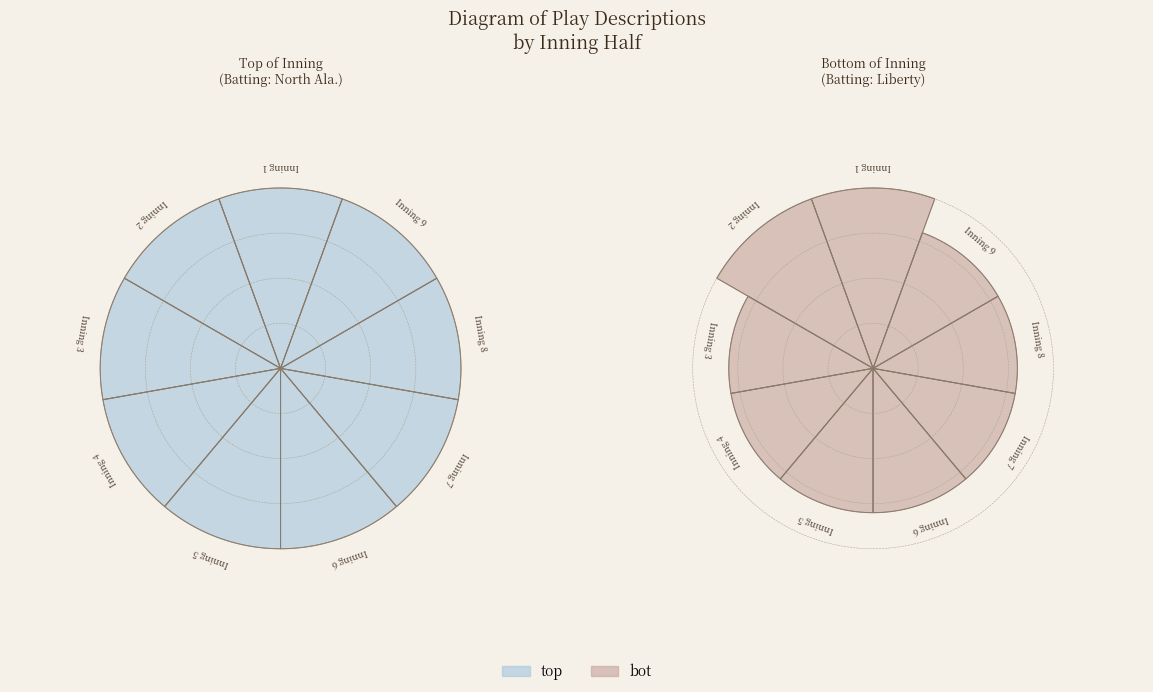

Does Inning 5 account for over 50% of the chart?

No